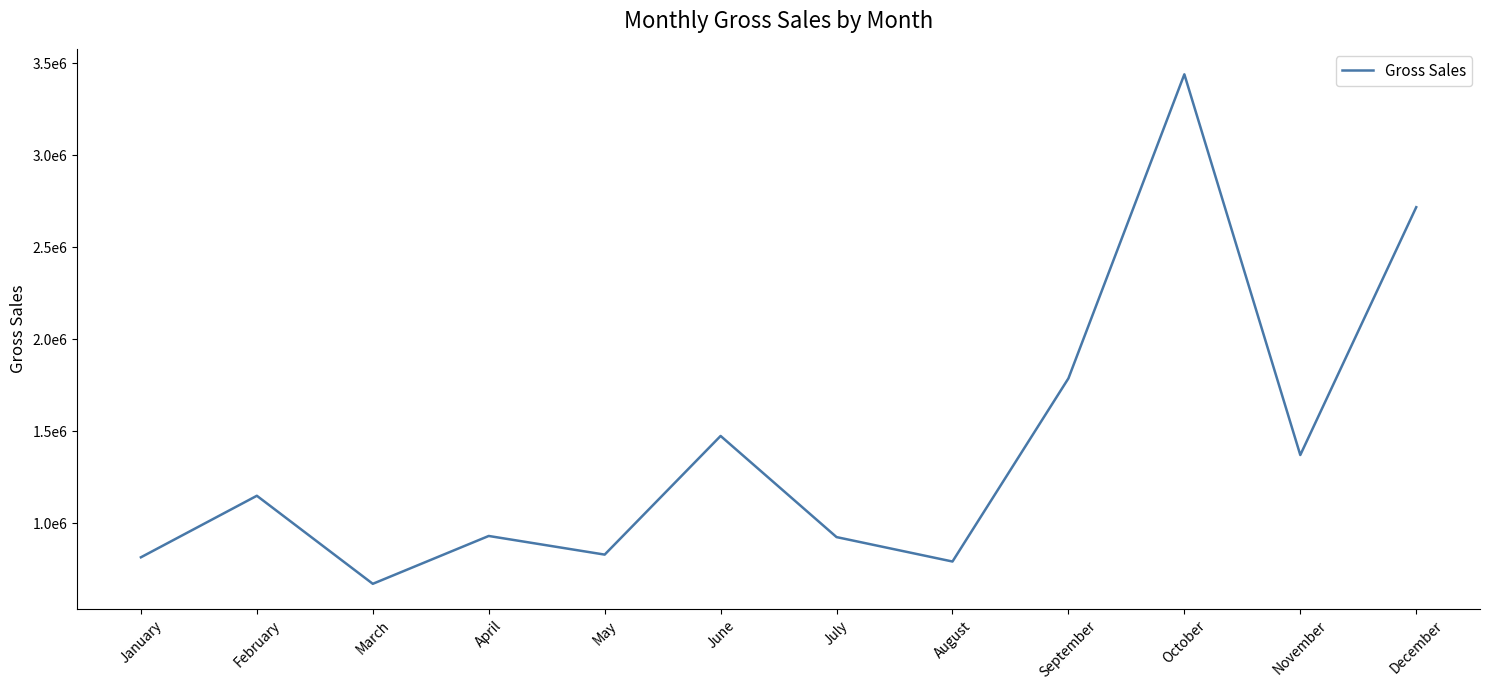

Reading left to right, extract all data points from this chart.

January=814028.7	February=1148547.4	March=669866.9	April=929984.6	May=828640.1	June=1473753.8	July=923865.7	August=791066.4	September=1786735.3	October=3439781.0	November=1370102.5	December=2717330.0